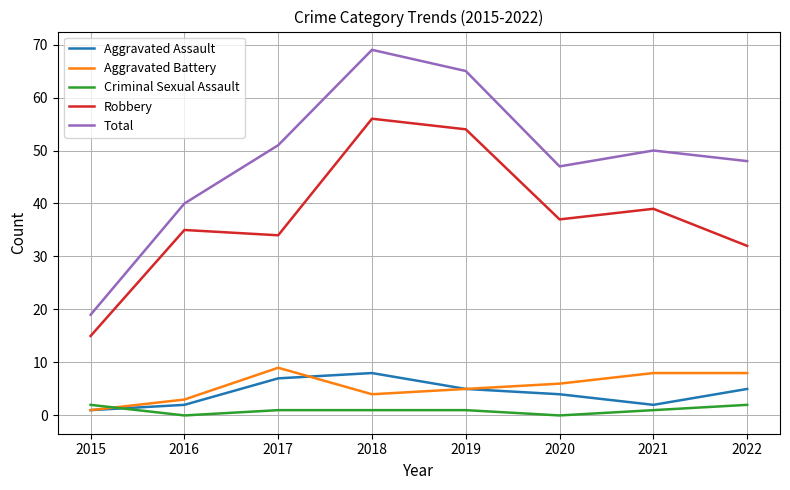

What is the difference between the highest and lowest values at 2016?

40